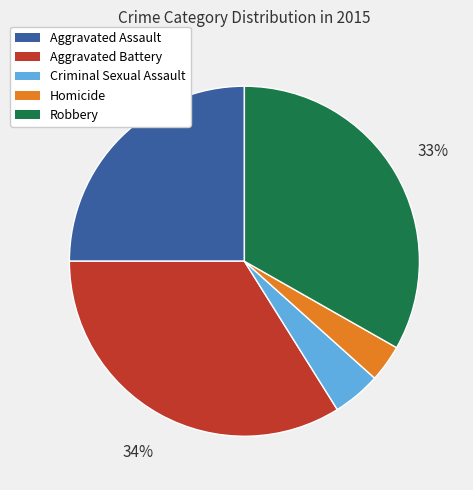

Is there a majority slice in this chart?

No